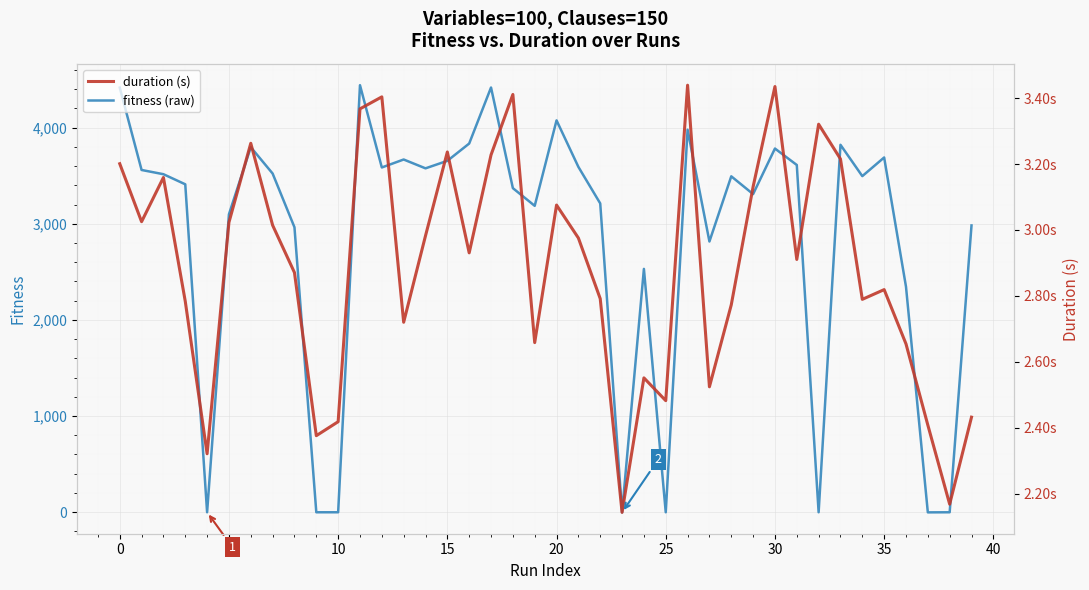

Which category has the lowest value across all series?

23